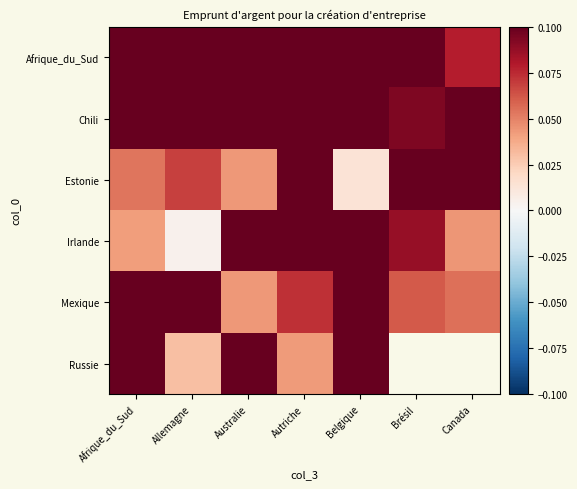

What is the spread (max minus min) of values at Afrique_du_Sud?

0.2